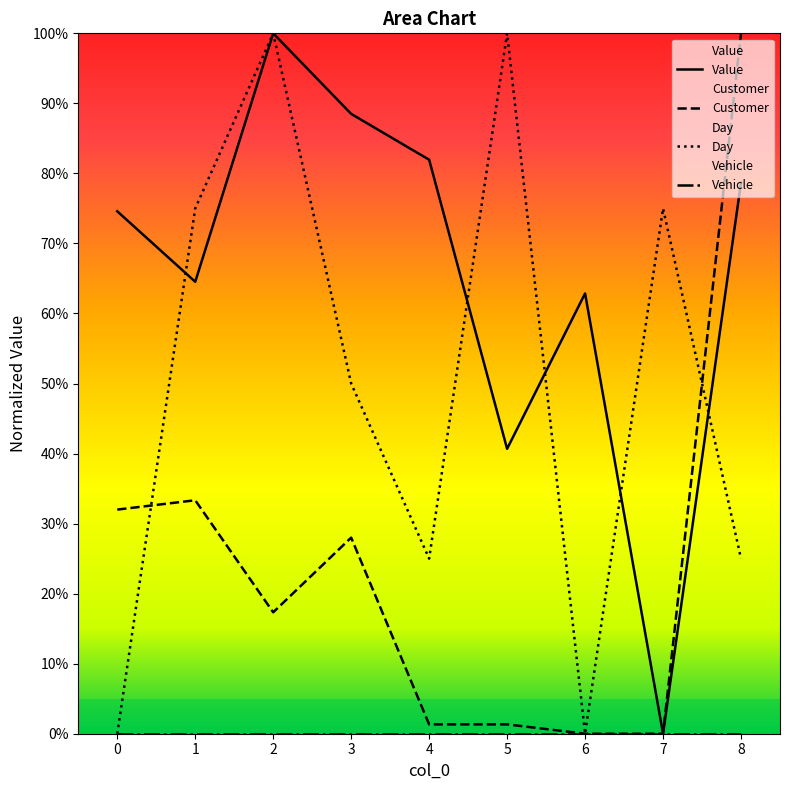

Which series has the largest range (max minus min)?

Value